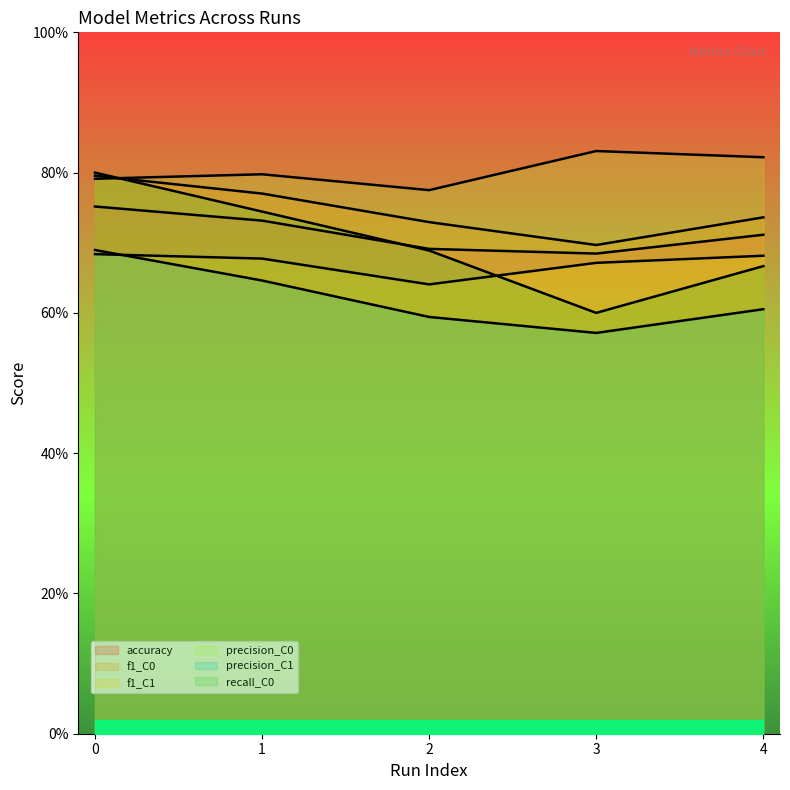

True or false: recall_C0 and f1_C0 intersect in this chart.

True